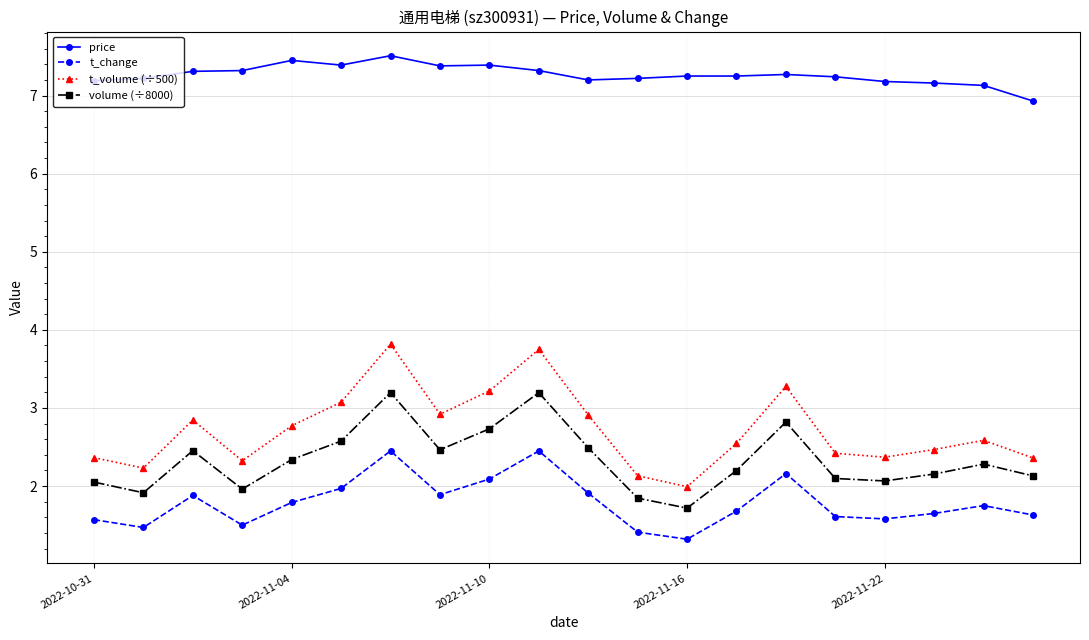

Which series has the widest spread of values?

t_volume (÷500)